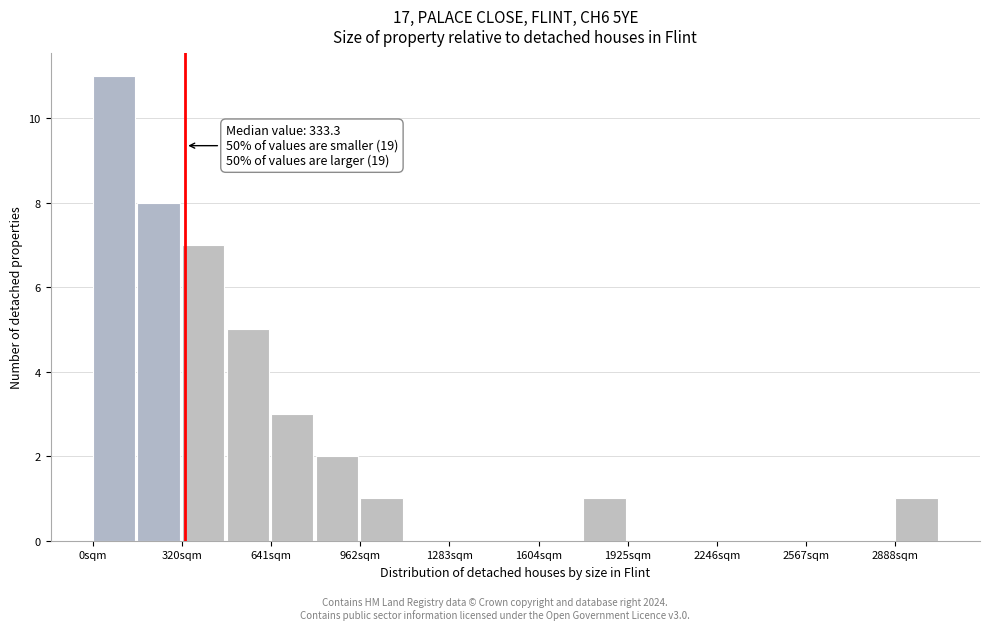

Read against the x-axis, roughly where is the centre of the tallest bar?

100